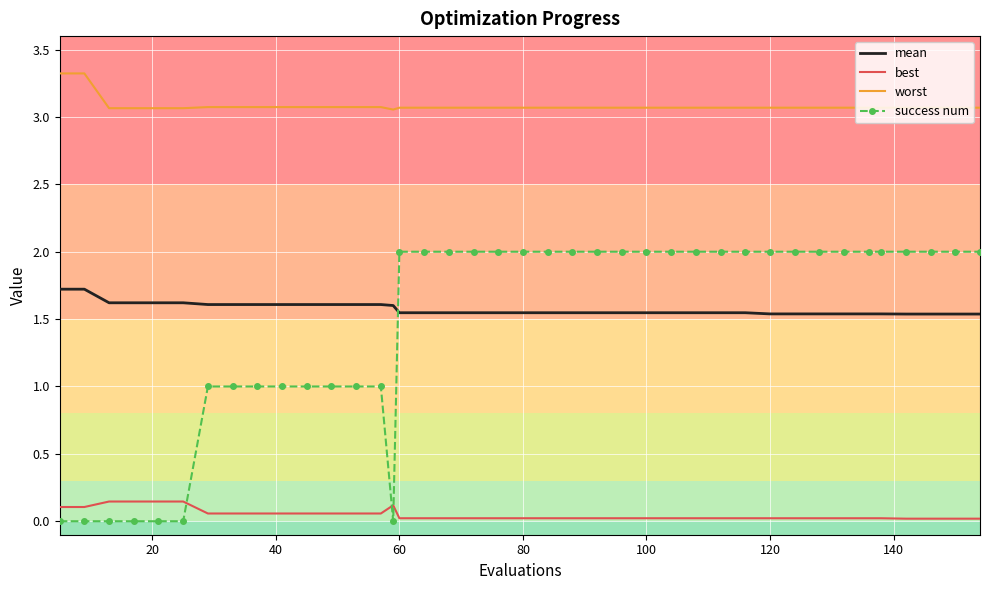

True or false: mean and best intersect in this chart.

False